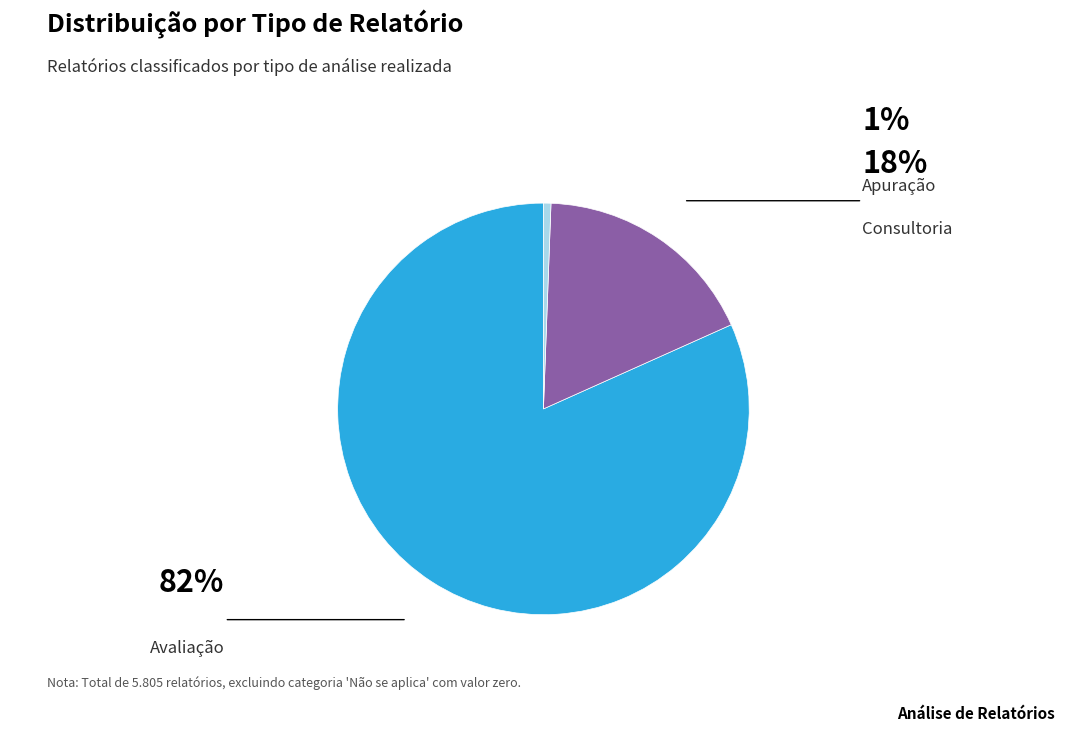

Does any single category account for the majority?

Yes